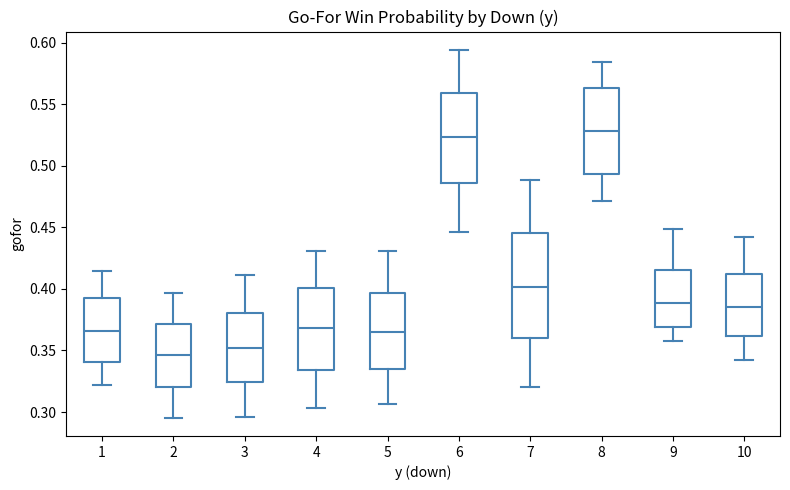

Reading left to right, read every box against the y-axis: the position of its median line, the range the box covers, and the ends of its whiskers. The values are not printed on the chart, so give them approximately, as read against the axis.

1: median 0.365, box 0.340 to 0.390, whiskers 0.320 to 0.415
2: median 0.345, box 0.320 to 0.370, whiskers 0.295 to 0.395
3: median 0.350, box 0.325 to 0.380, whiskers 0.295 to 0.410
4: median 0.370, box 0.335 to 0.400, whiskers 0.305 to 0.430
5: median 0.365, box 0.335 to 0.395, whiskers 0.305 to 0.430
6: median 0.525, box 0.485 to 0.560, whiskers 0.445 to 0.595
7: median 0.400, box 0.360 to 0.445, whiskers 0.320 to 0.490
8: median 0.530, box 0.495 to 0.565, whiskers 0.470 to 0.585
9: median 0.390, box 0.370 to 0.415, whiskers 0.360 to 0.450
10: median 0.385, box 0.360 to 0.410, whiskers 0.345 to 0.445